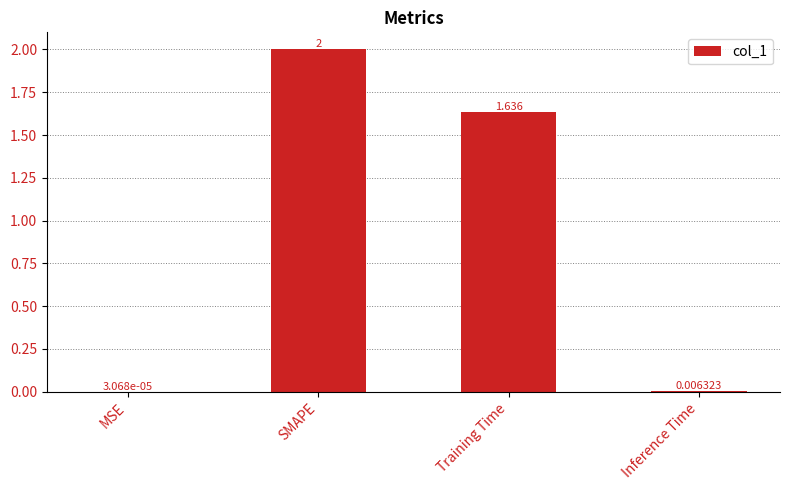

Is it true that the value at SMAPE is 3.2?

False